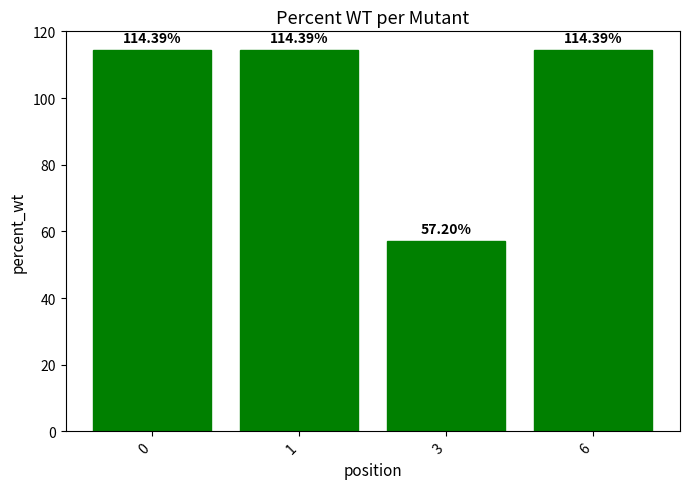

What is the difference between the maximum and minimum values?

57.2